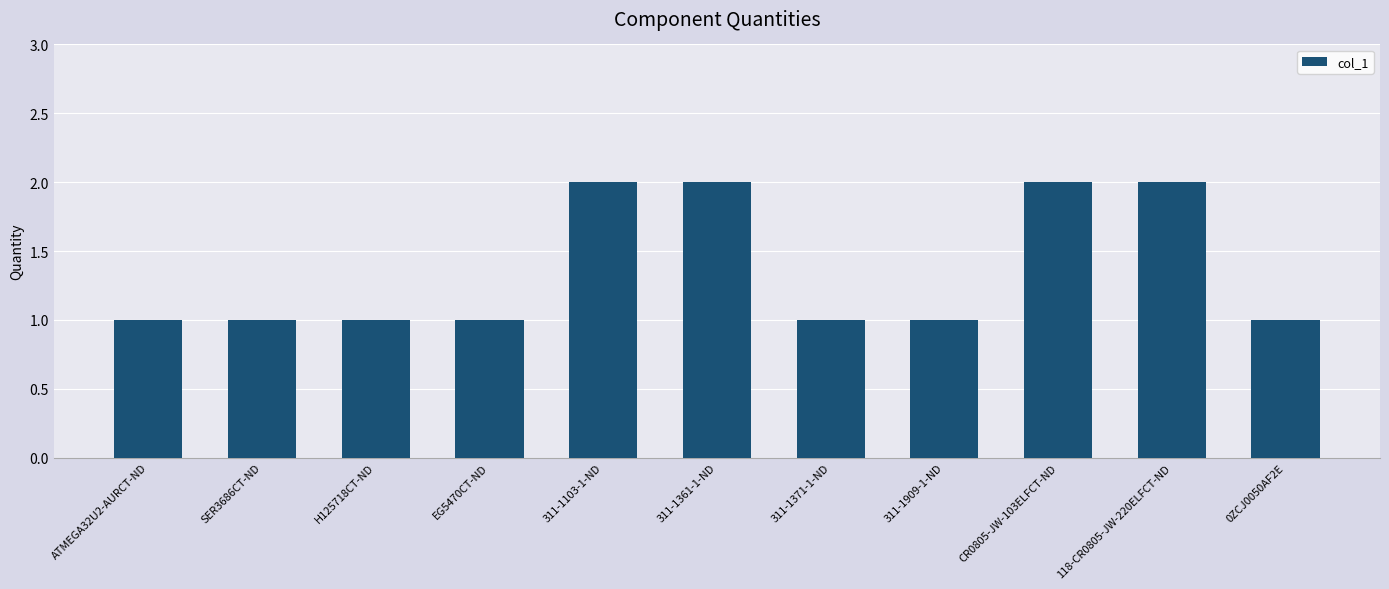

What position from the right is CR0805-JW-103ELFCT-ND?

3